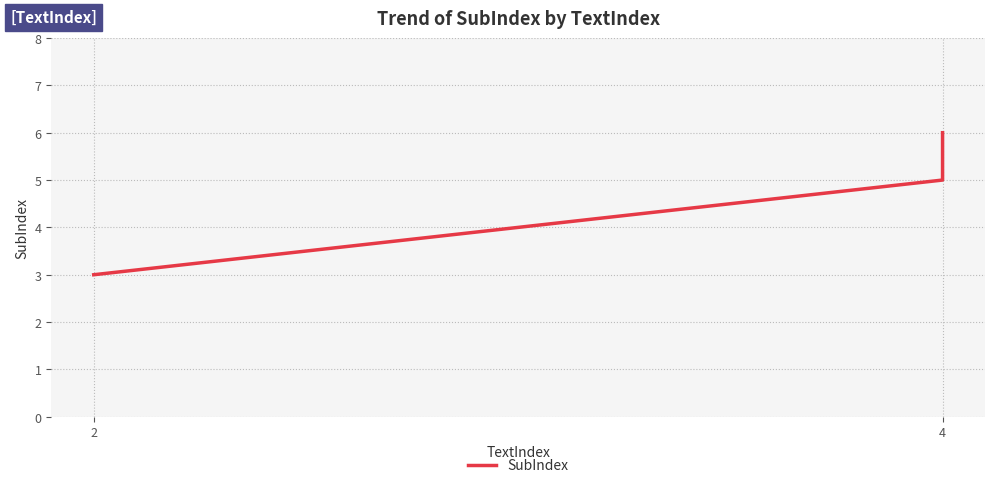

Count the number of data series in this chart.

1